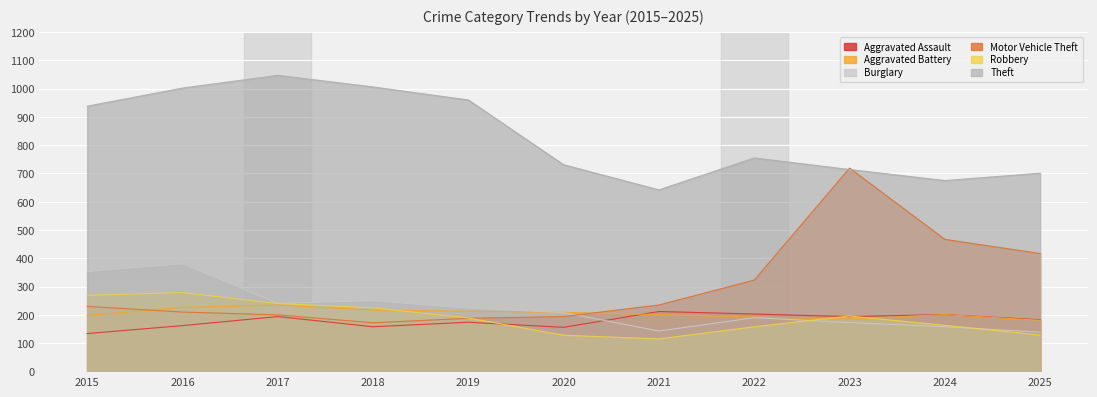

Which label corresponds to the smallest value in the chart?

2021